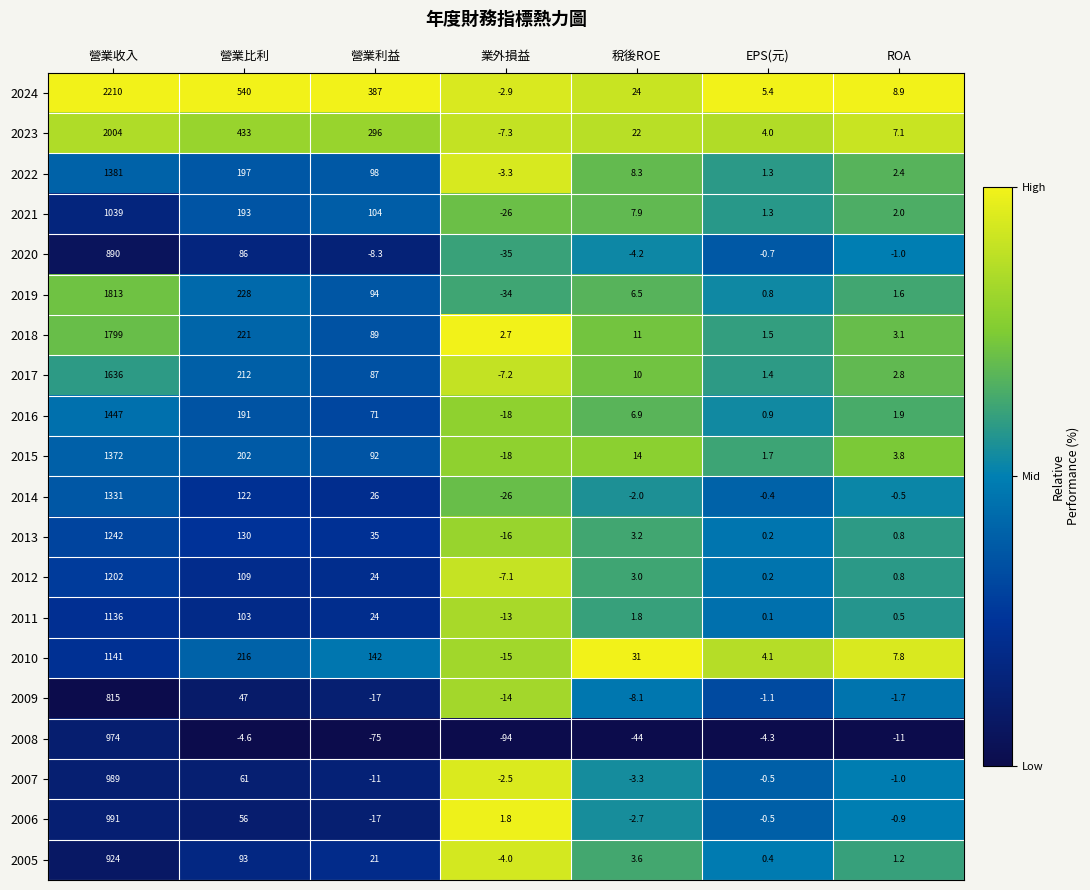

Count the number of data series in this chart.

20